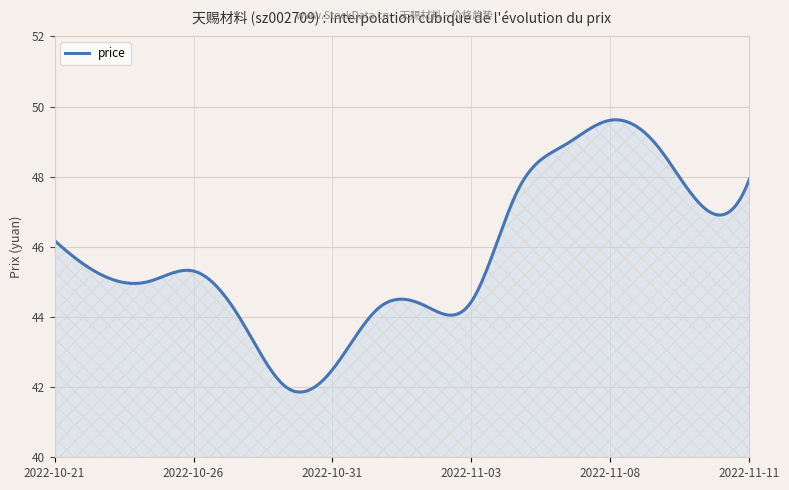

What is the difference between the maximum and minimum values?

7.8